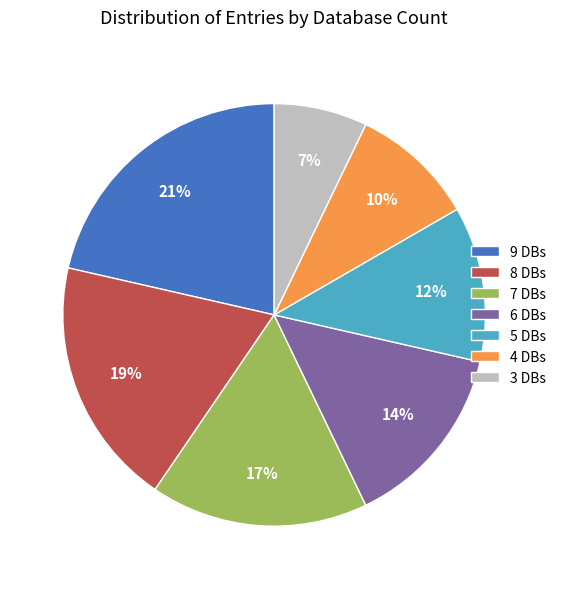

What percentage is the 3 DBs slice, to the nearest percent?

7%